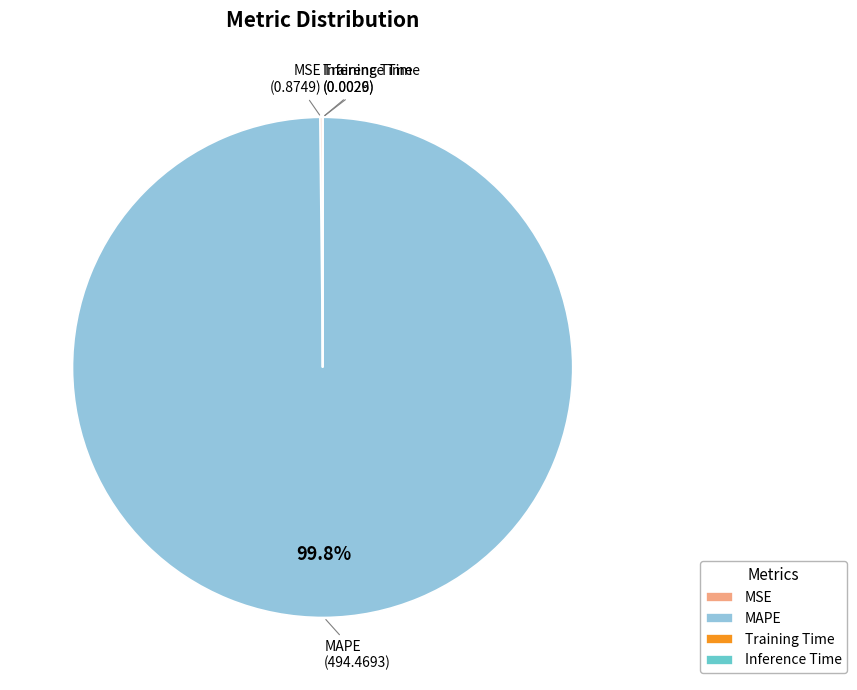

Which category has the biggest portion of the pie?

MAPE